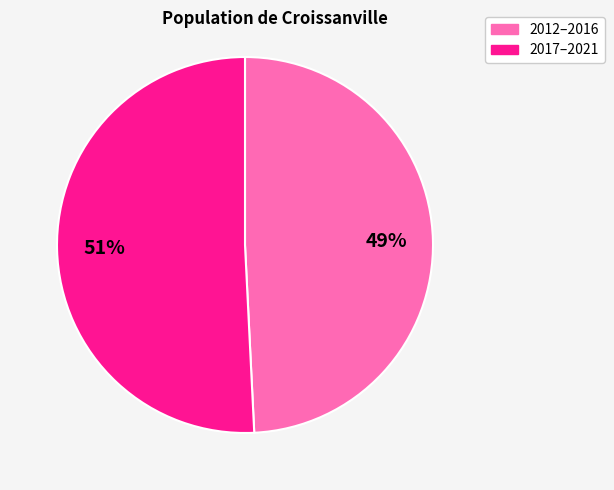

Which has a higher value, 2012–2016 or 2017–2021?

2017–2021